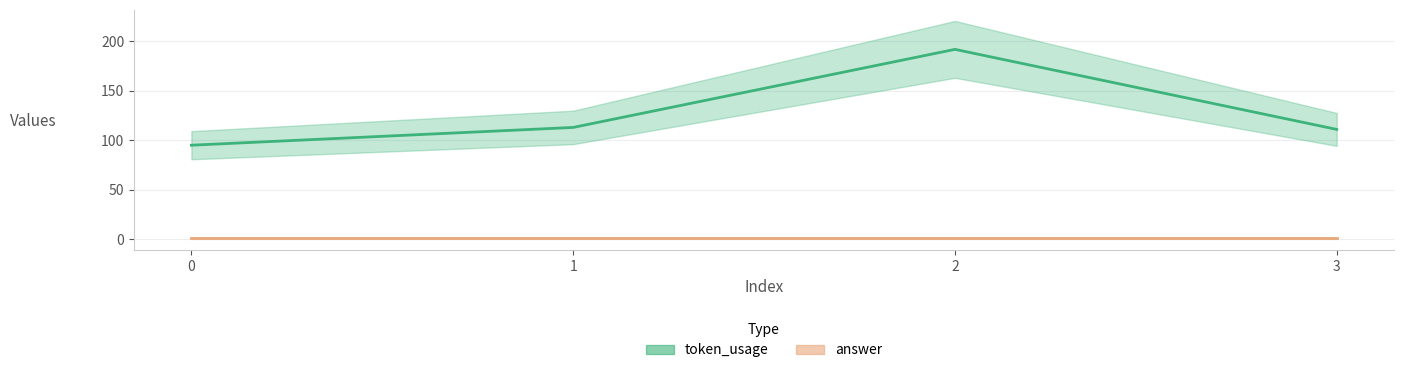

Reading left to right, what are all the values shown in this chart?

95	113	192	111